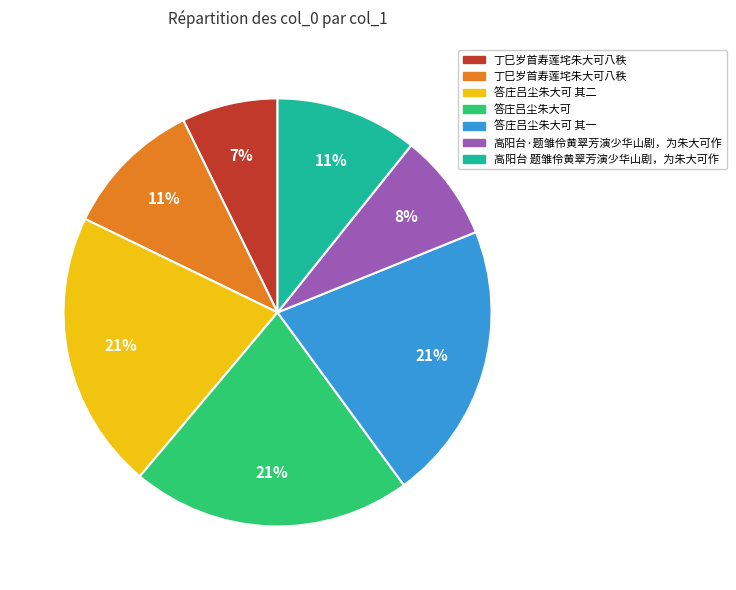

How many segments does this pie chart have?

7